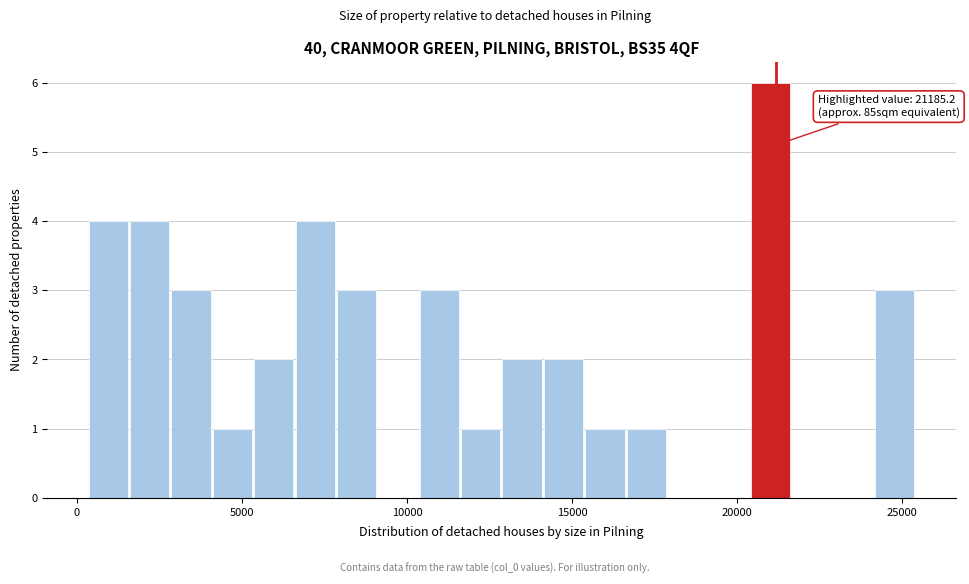

Read against the x-axis, roughly where is the centre of the tallest bar?

21000